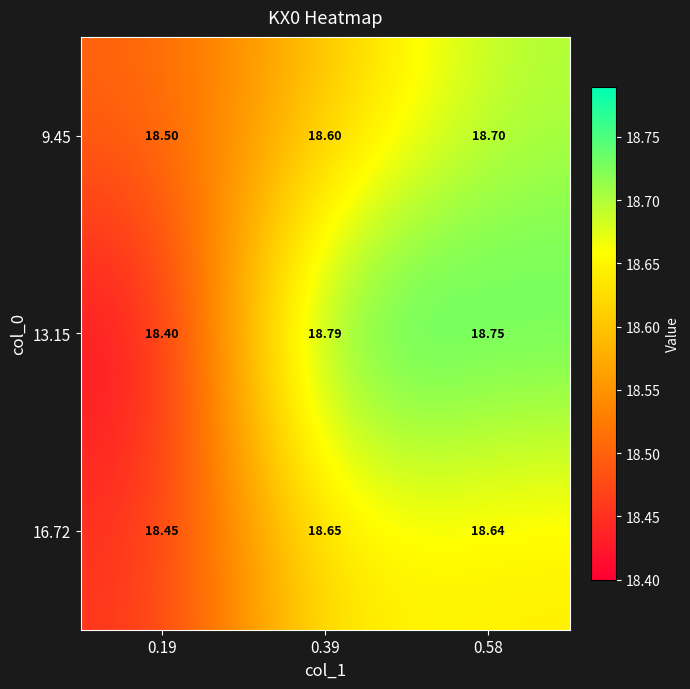

How many data points does each series have?

3